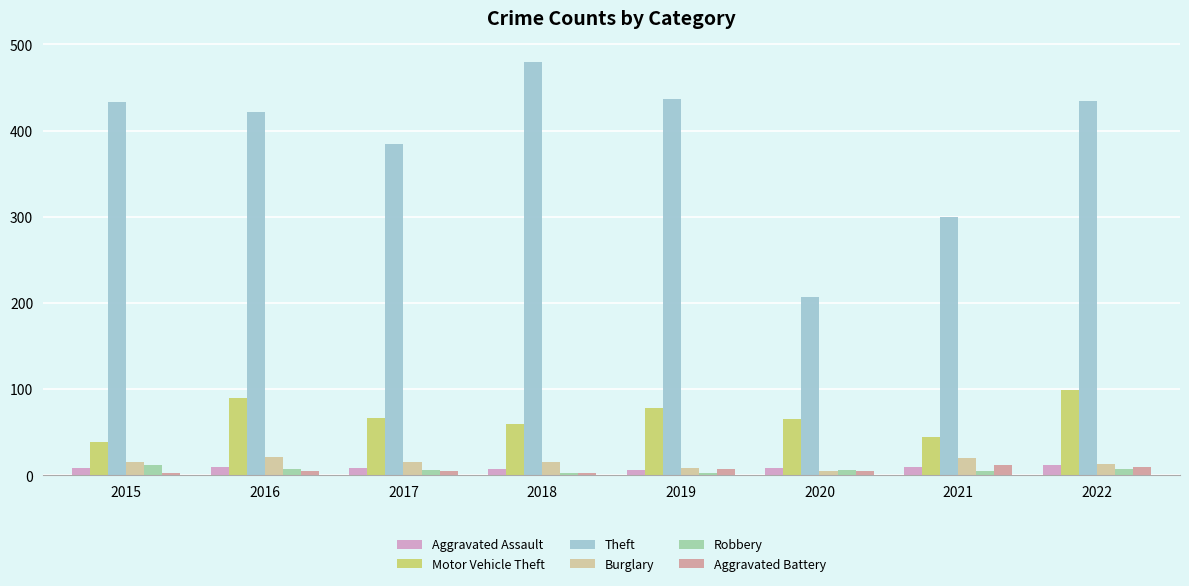

Which series has the widest spread of values?

Theft